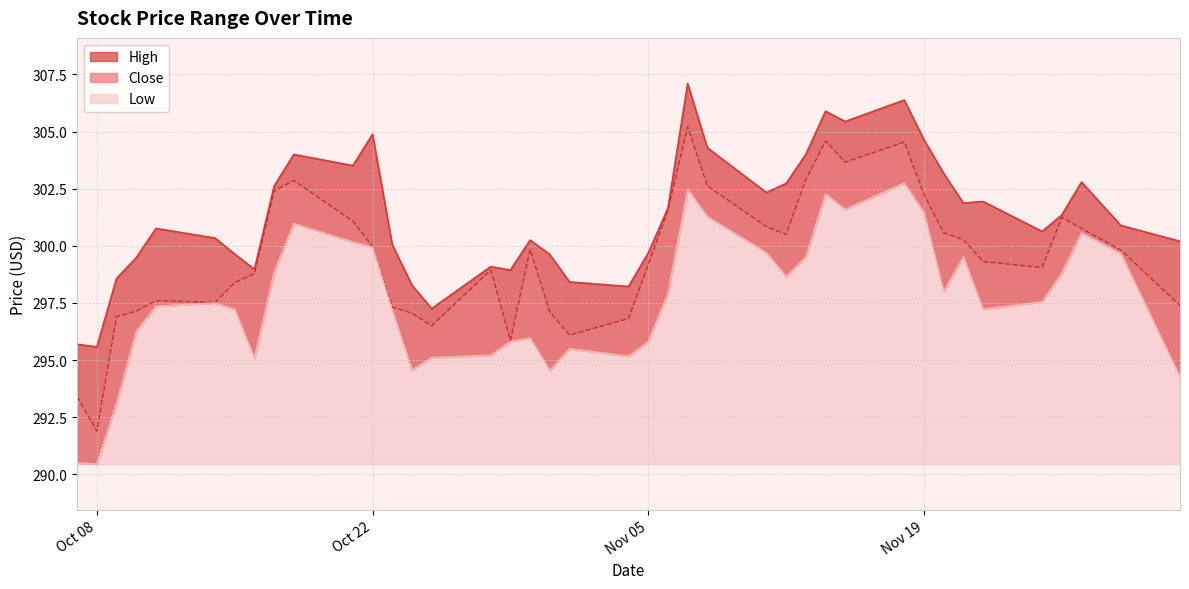

Rank the series by their average value, from lowest to highest.

Low, Close, High